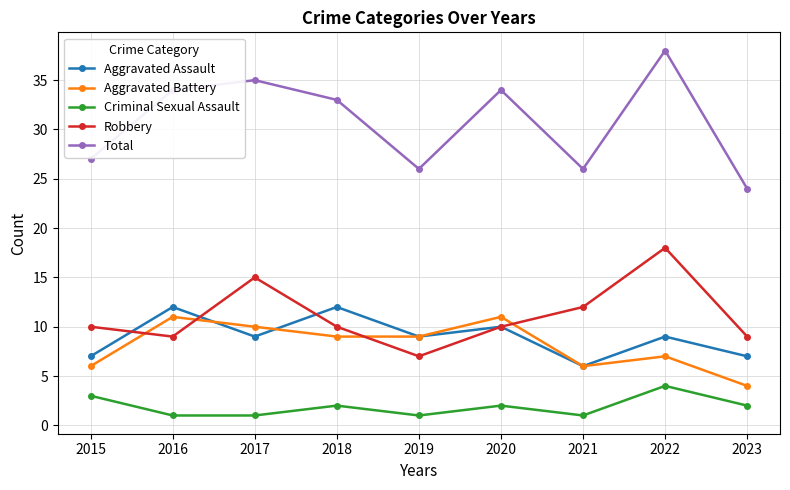

How many lines are shown in the chart?

5